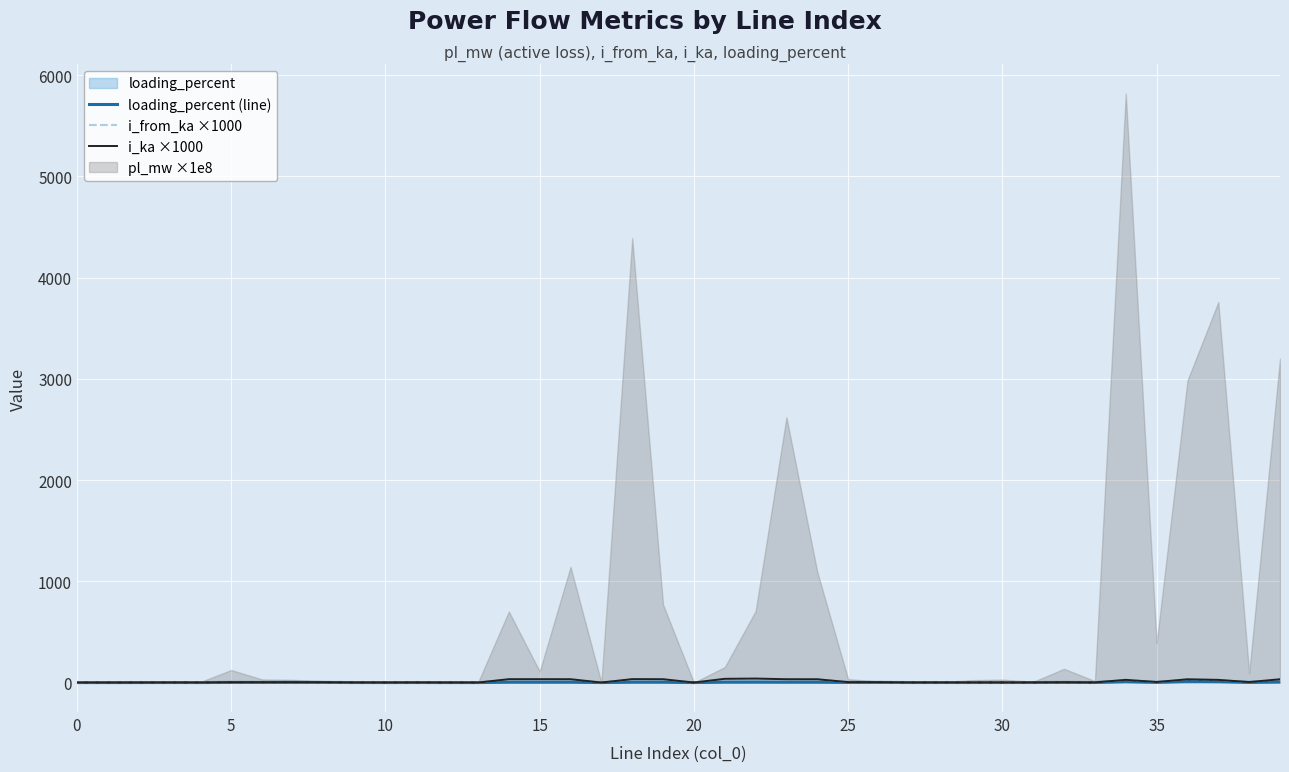

How many lines are shown in the chart?

3